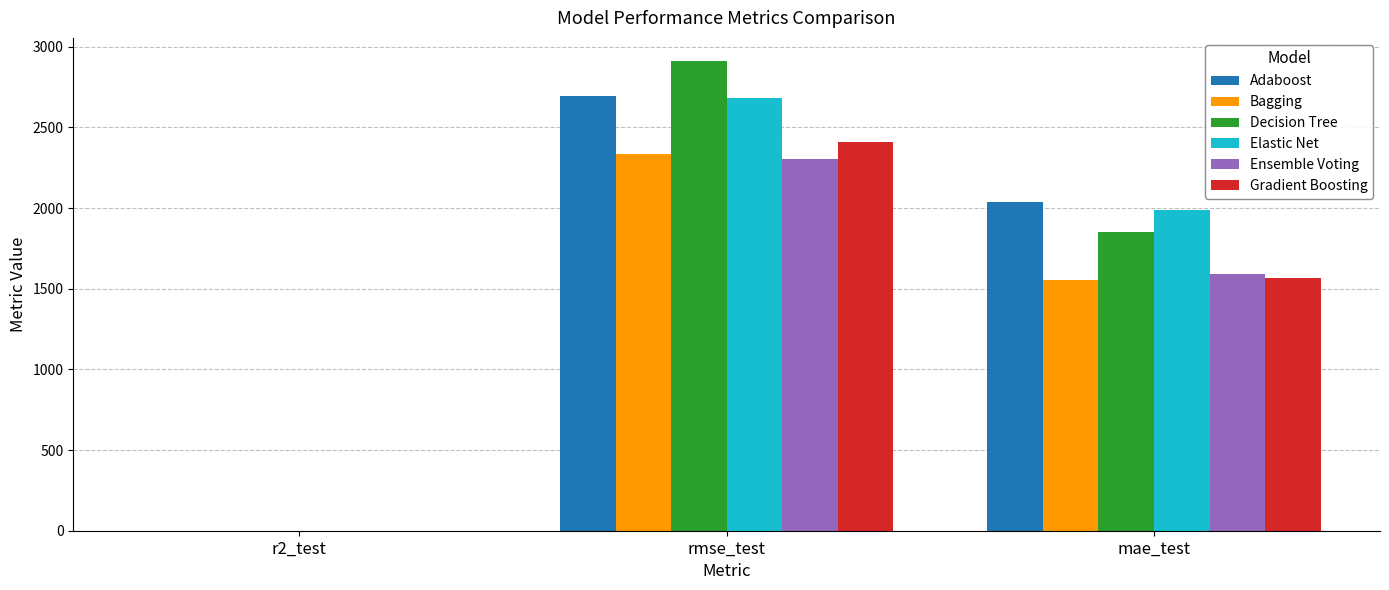

What are all the series names shown in the legend?

Adaboost, Bagging, Decision Tree, Elastic Net, Ensemble Voting, Gradient Boosting